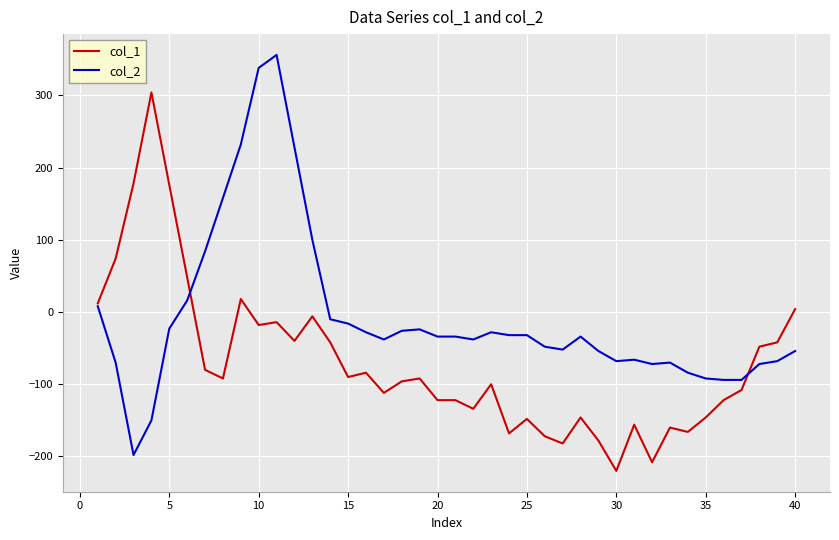

What is the sum of all col_2 values?

-283